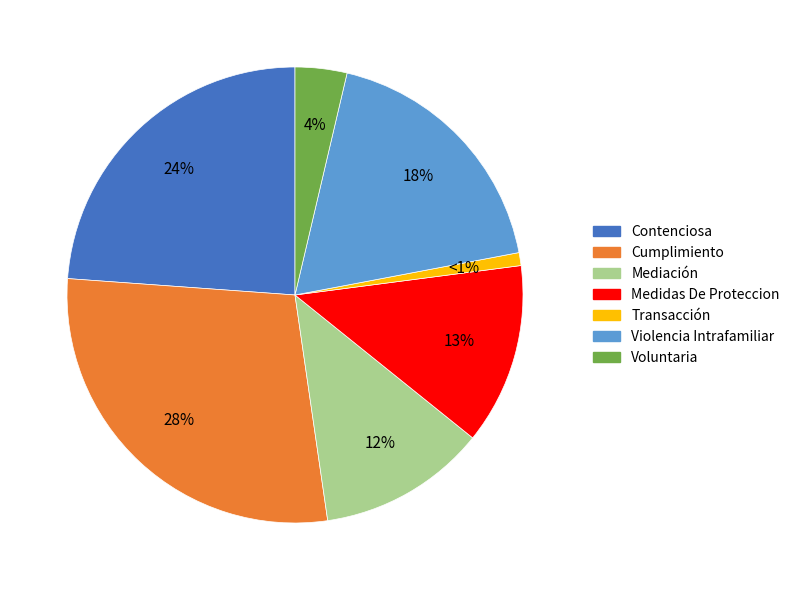

To the nearest percent, what is the combined percentage of Voluntaria and Violencia Intrafamiliar?

22%